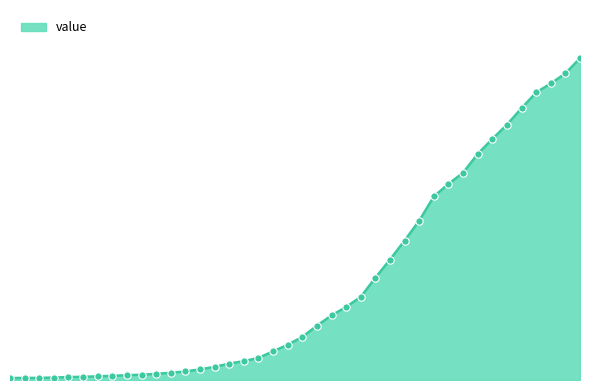

Does the chart have visible grid lines?

No